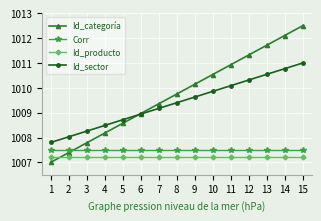

Is this an area chart (filled region under the line)?

No